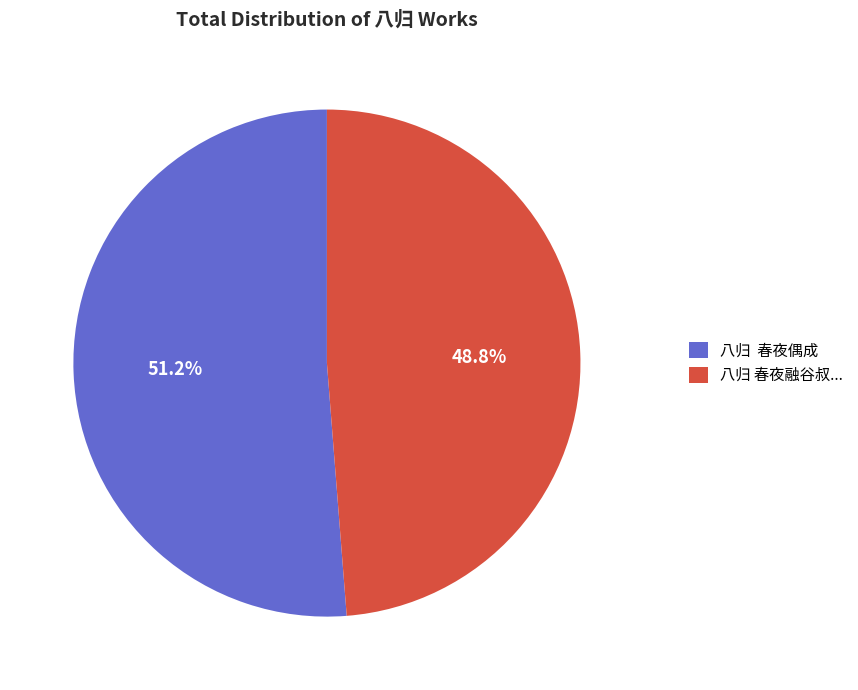

Rank the categories by value from lowest to highest.

八归 春夜融谷叔..., 八归 春夜偶成